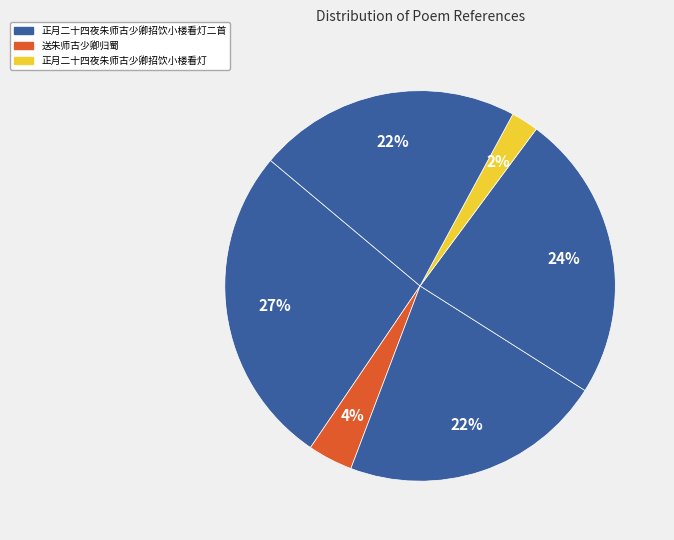

How many segments does this pie chart have?

6